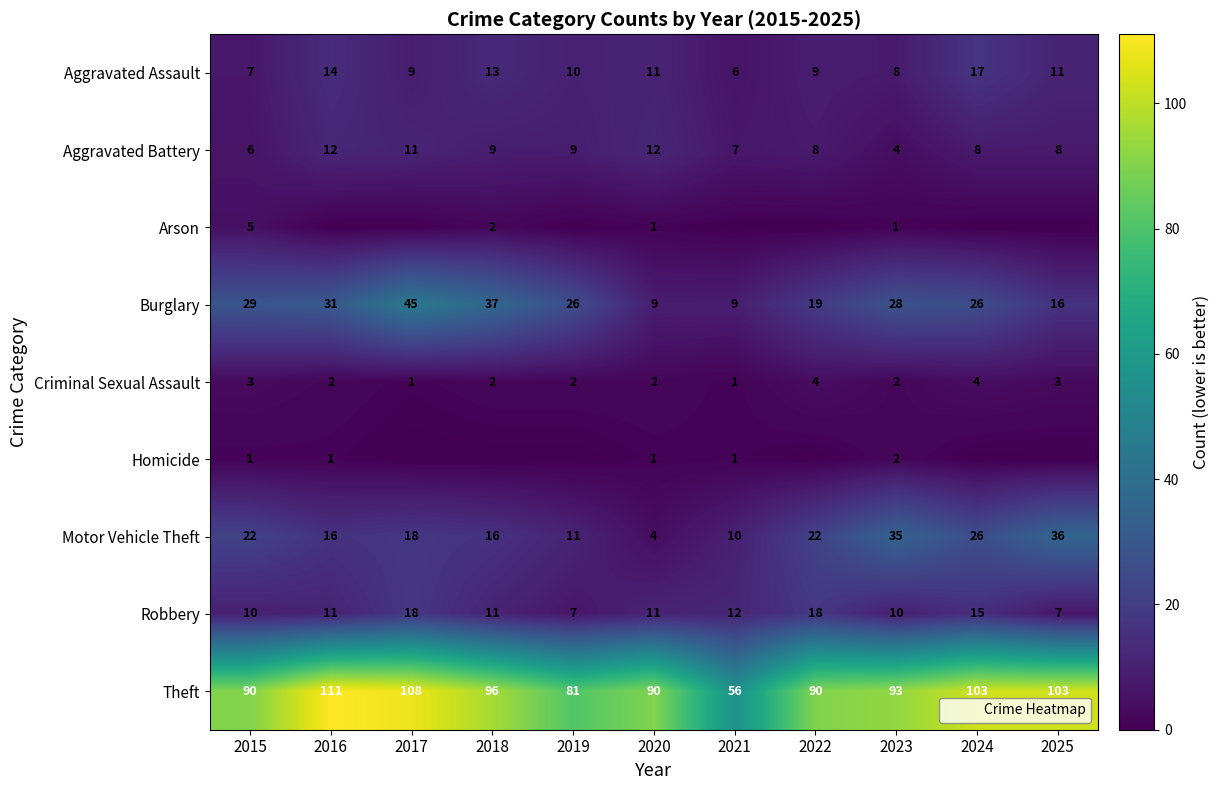

How many Aggravated Battery values are between 7 and 11?

7